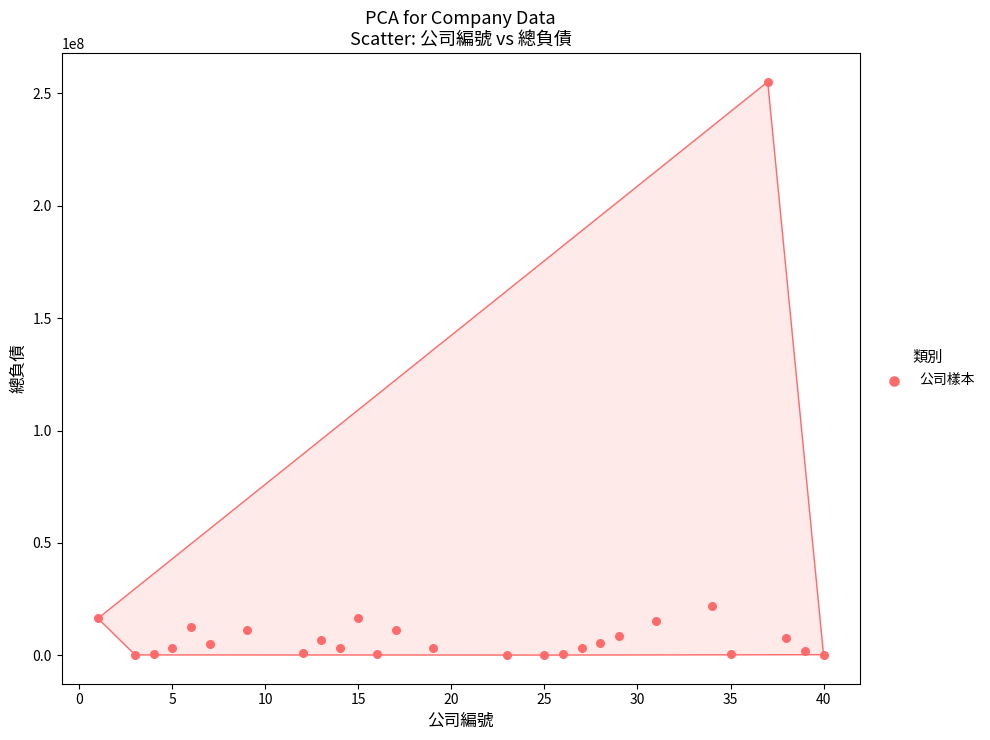

What Y value in the scatter plot is closest to 127633591?

21951434